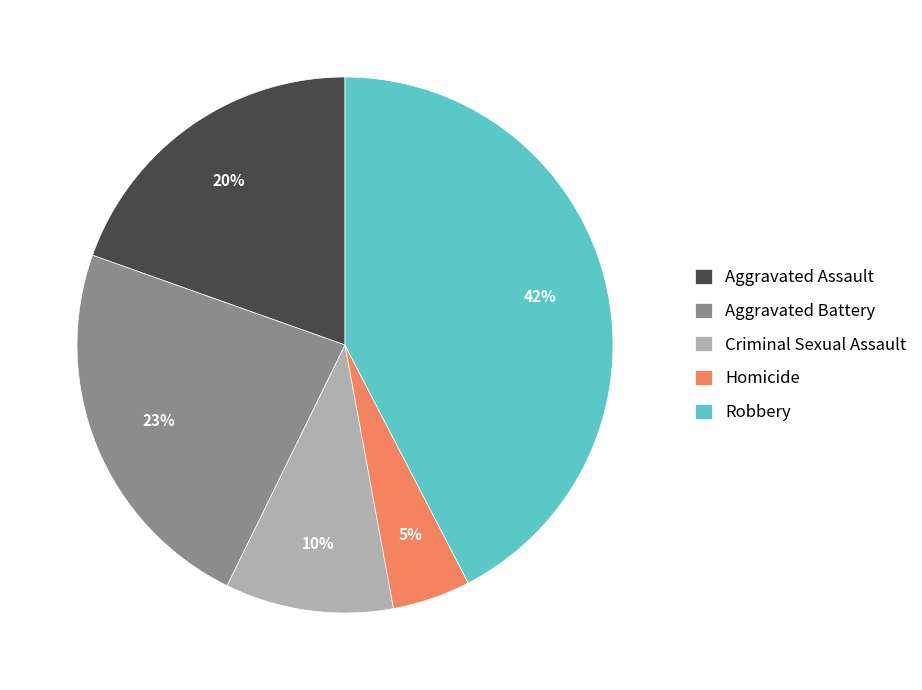

Between Aggravated Assault and Criminal Sexual Assault, which is larger?

Aggravated Assault